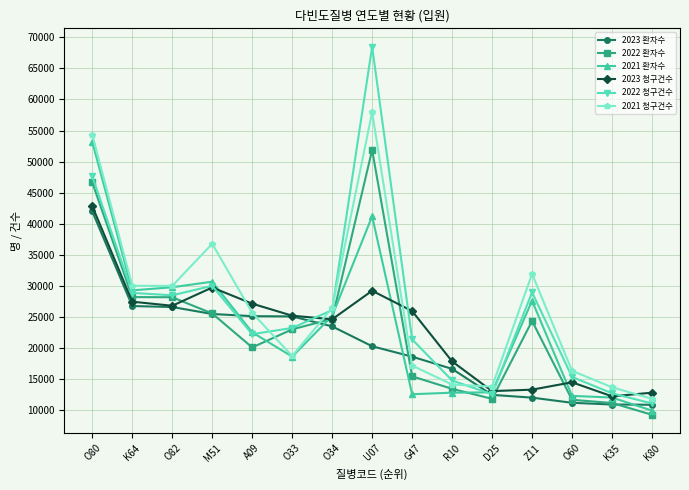

What position from the right is R10?

6